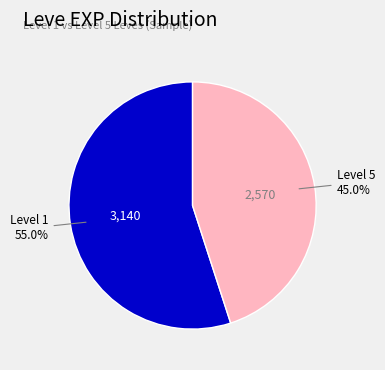

To the nearest percent, what is the difference between the largest and smallest slice percentages?

10%